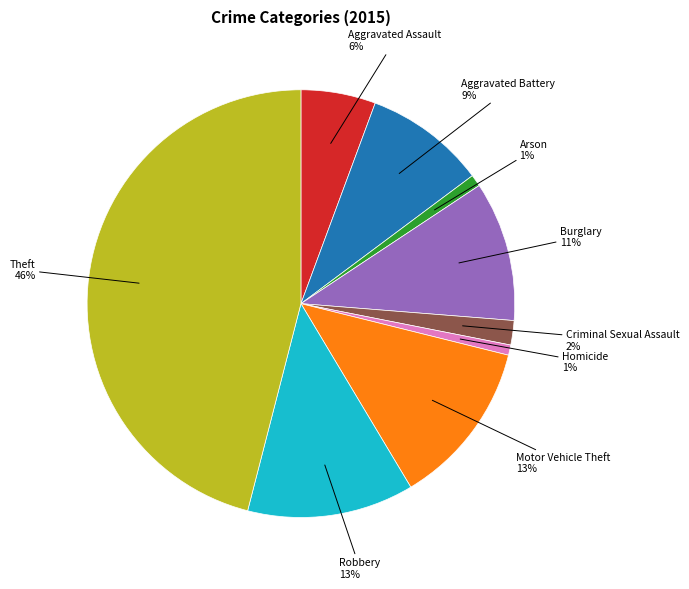

Is Criminal Sexual Assault the majority of the pie?

No